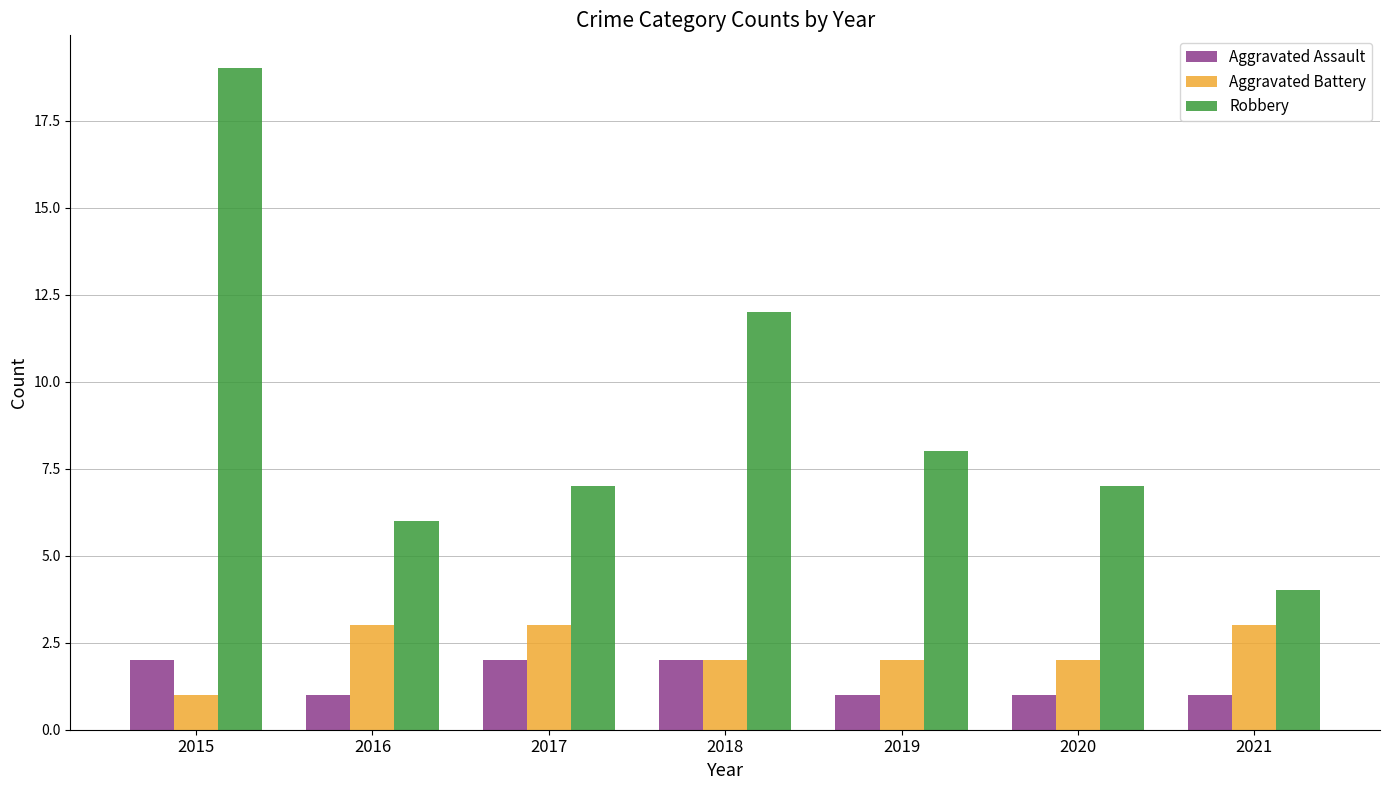

What is the sum of all Aggravated Battery values?

16